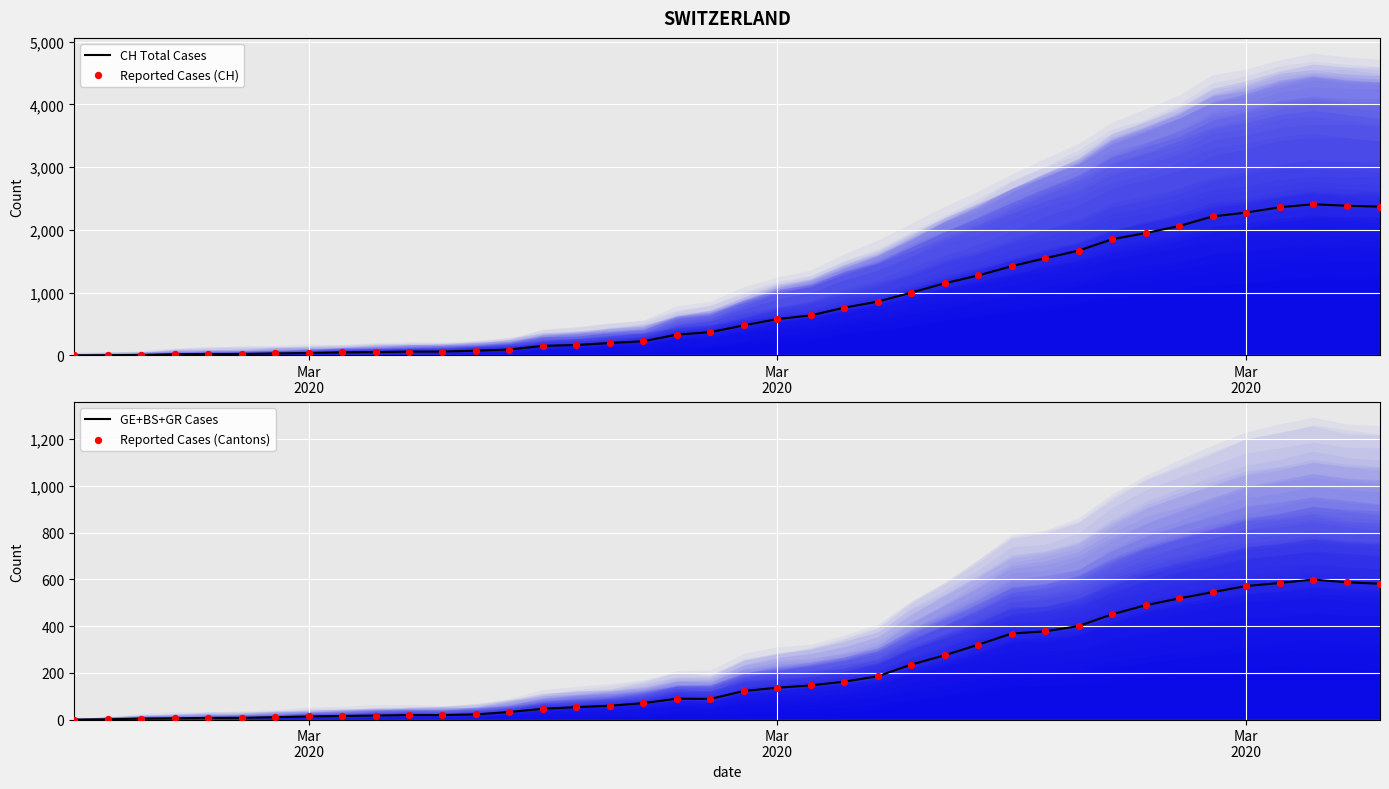

Is the value of GE+BS+GR Cases at 21 greater than the value of Reported Cases (CH) at 17?

No